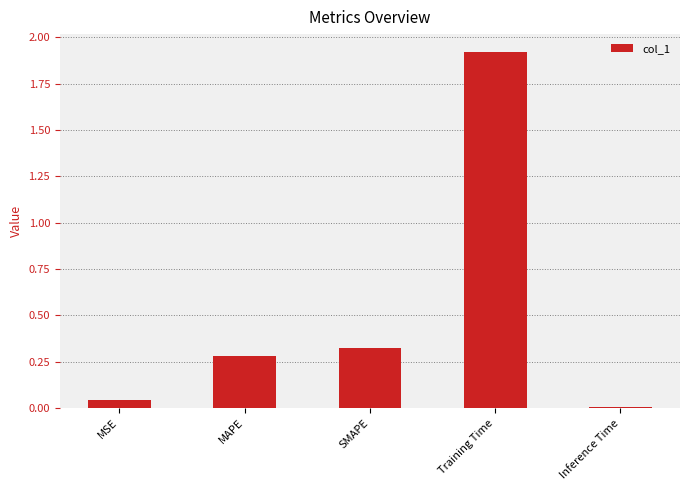

How many data points does each series have?

5